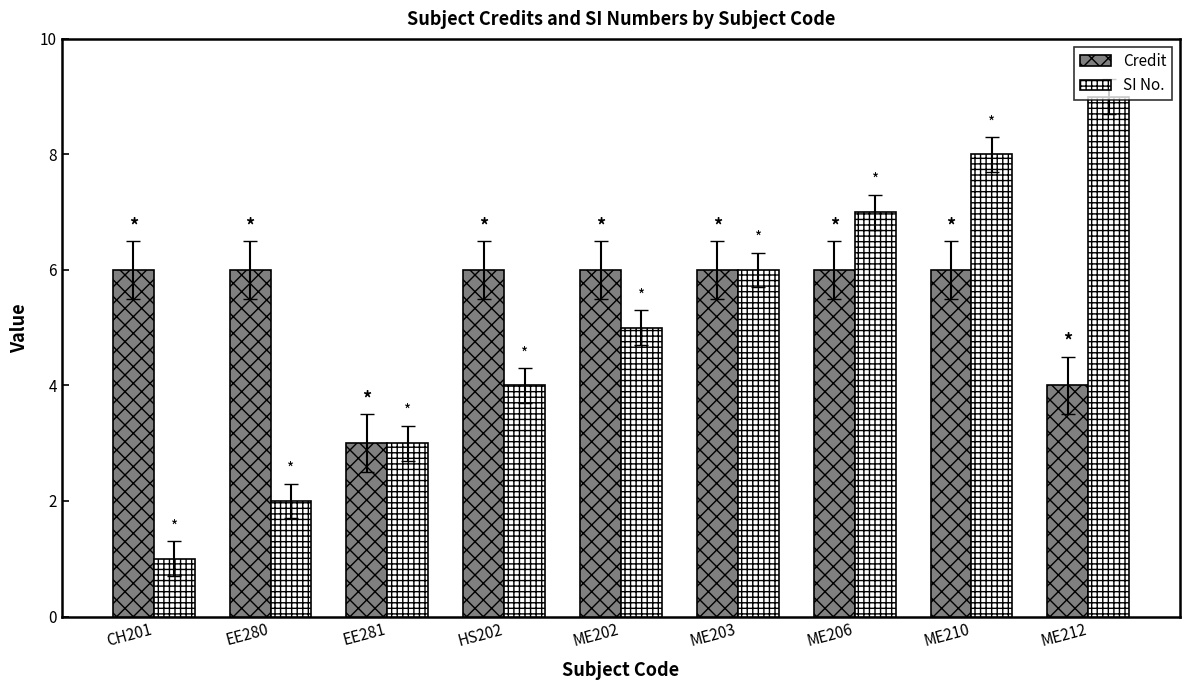

What is the difference between the maximum and minimum values in the SI No. series?

8